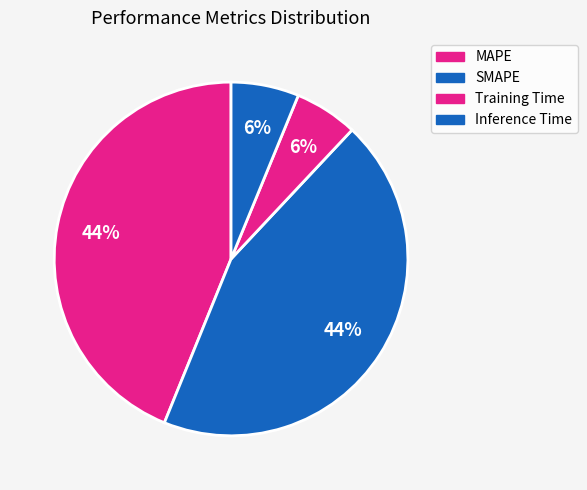

Rank the categories by value from lowest to highest.

Training Time, Inference Time, MAPE, SMAPE